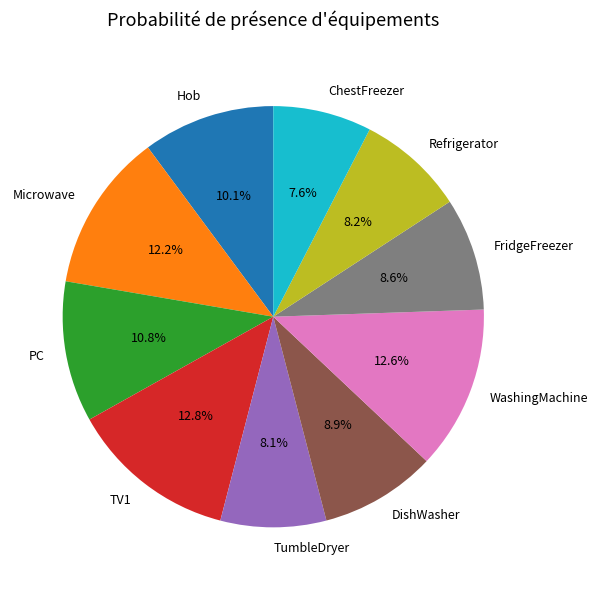

Which slice is the smallest?

ChestFreezer